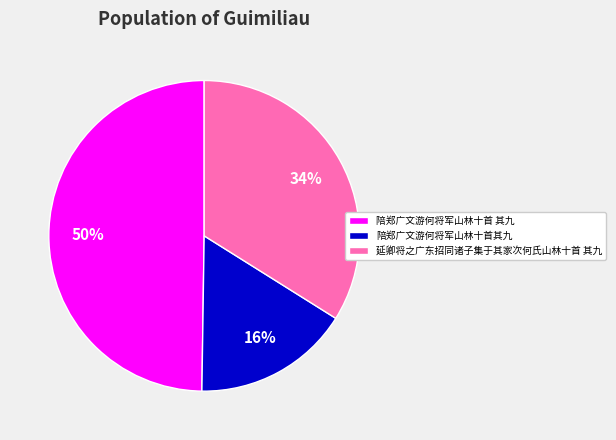

Is 陪郑广文游何将军山林十首其九 the majority of the pie?

No